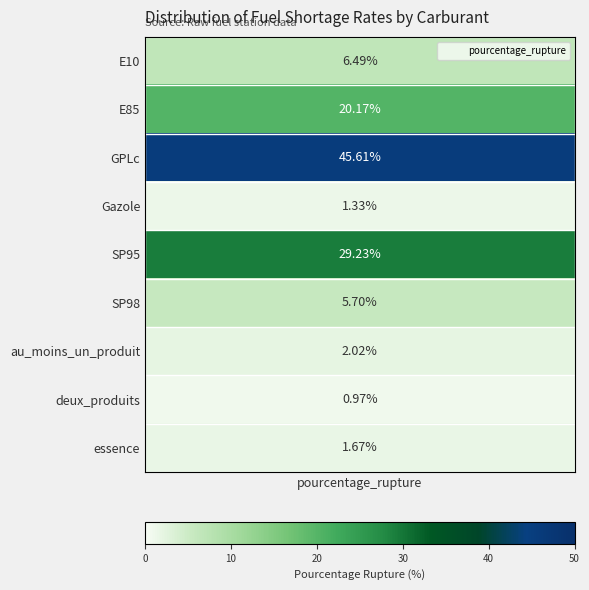

The value at E10 is 6.5. True or false?

True